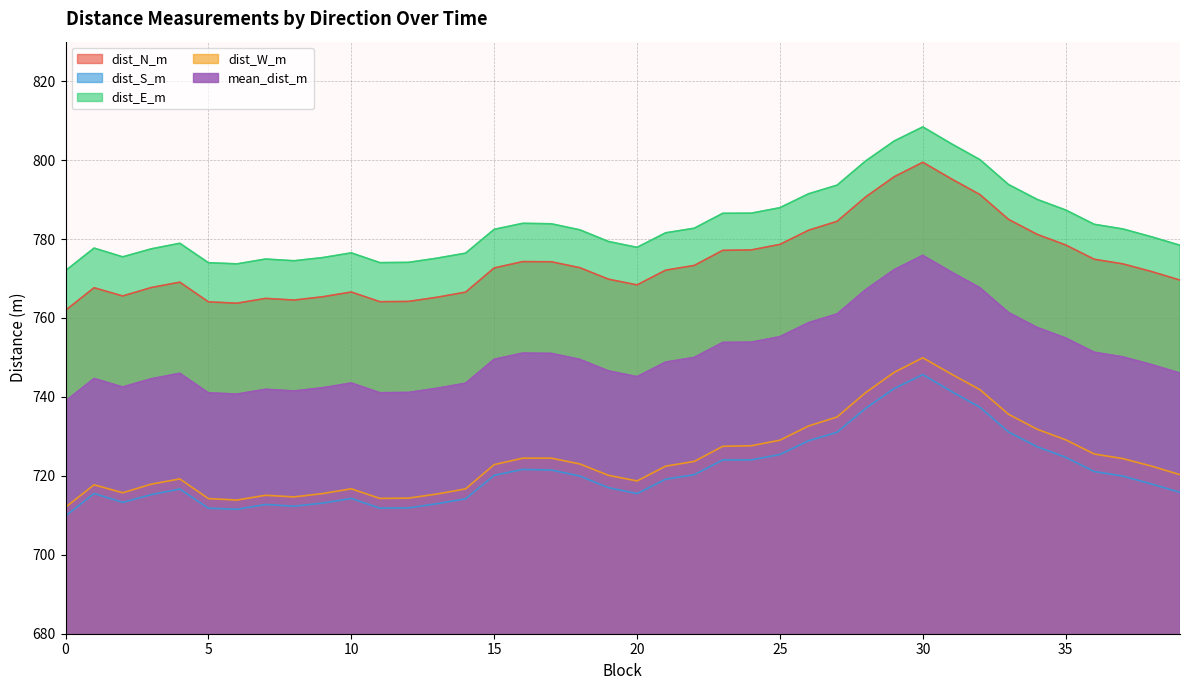

How many interior local valleys does the dist_N_m series have?

5